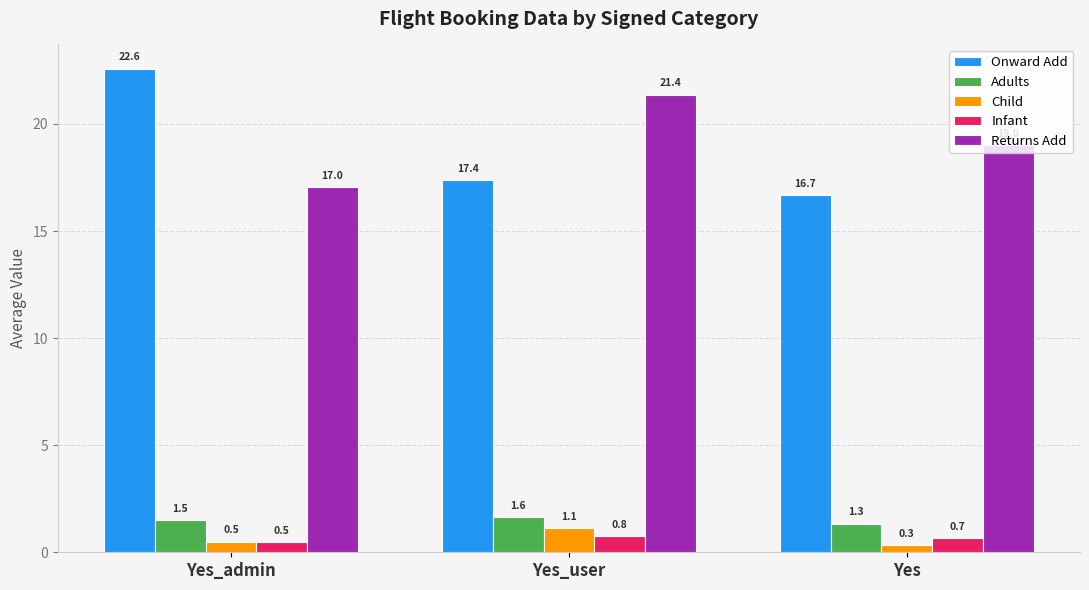

What are all the series names shown in the legend?

Onward Add, Adults, Child, Infant, Returns Add